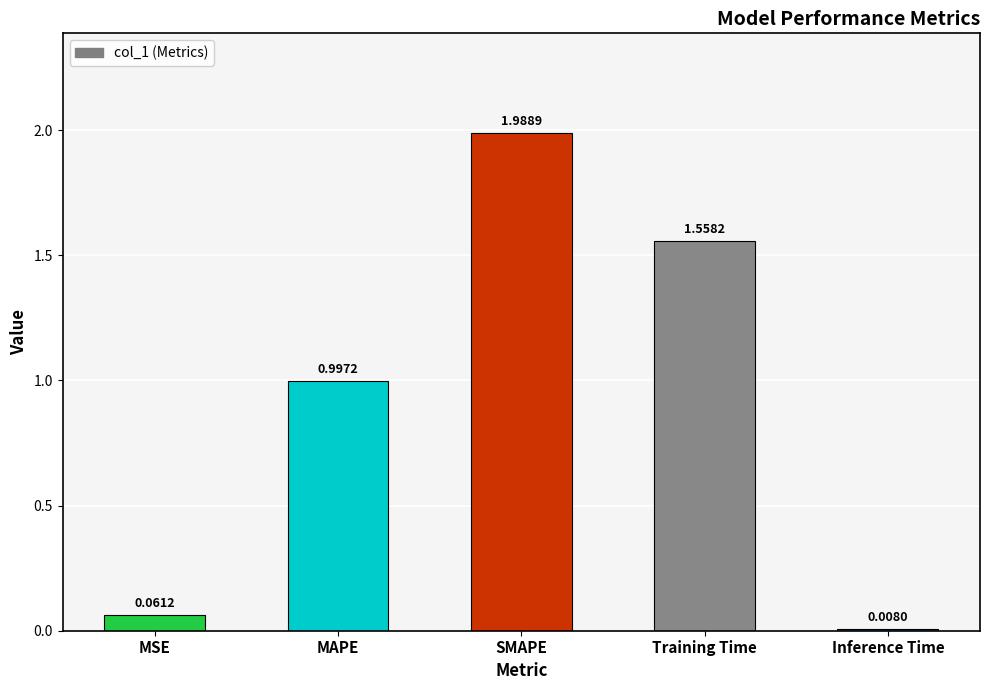

Which category has the highest value across all series?

SMAPE